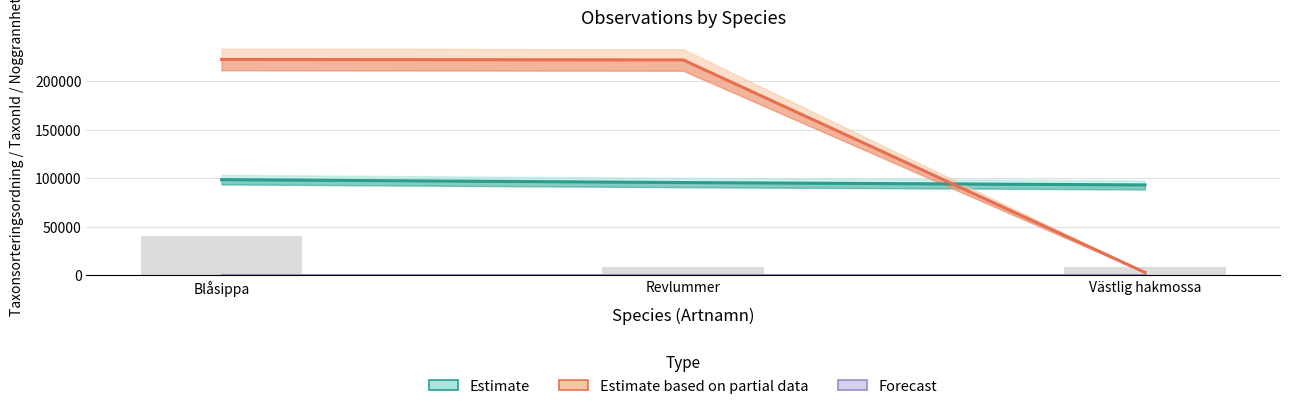

What is the label of the 1st bar from the left?

Blåsippa